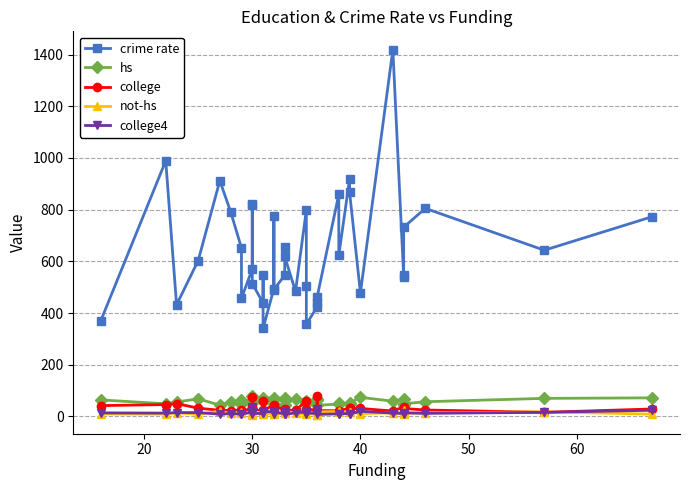

Which series has the largest total across all categories?

crime rate